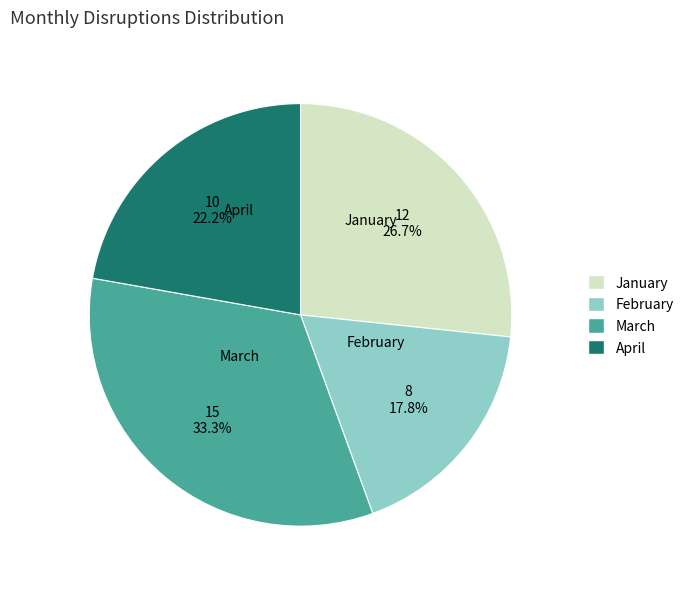

The April slice represents 22% of the pie. True or false?

True